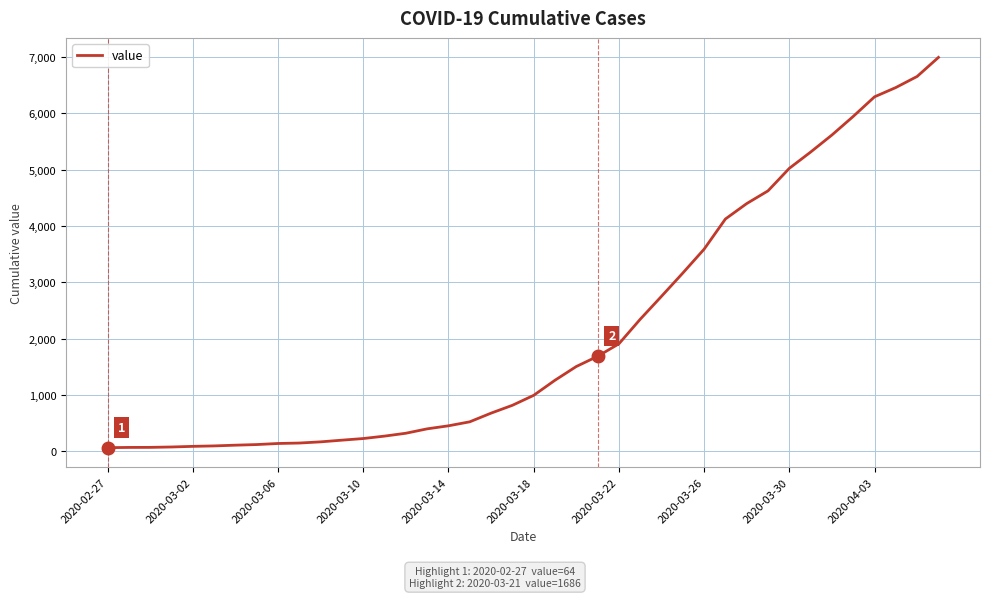

Reading right to left, list all the values displayed in this chart.

6995	6657	6460	6295	5947	5617	5314	5025	4625	4399	4125	3589	3165	2752	2344	1908	1686	1505	1261	993	816	677	523	452	398	320	269	226	197	167	146	138	119	108	95	87	76	69	68	64